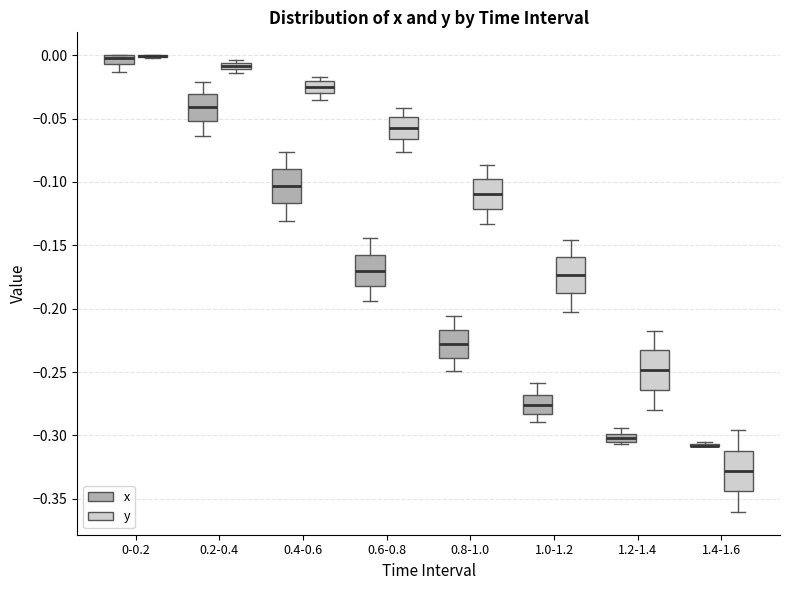

Where does the upper whisker of the box for 0.4-0.6 (x) end on the y-axis? The values are not printed on the chart, so give them approximately, as read against the axis.

-0.075